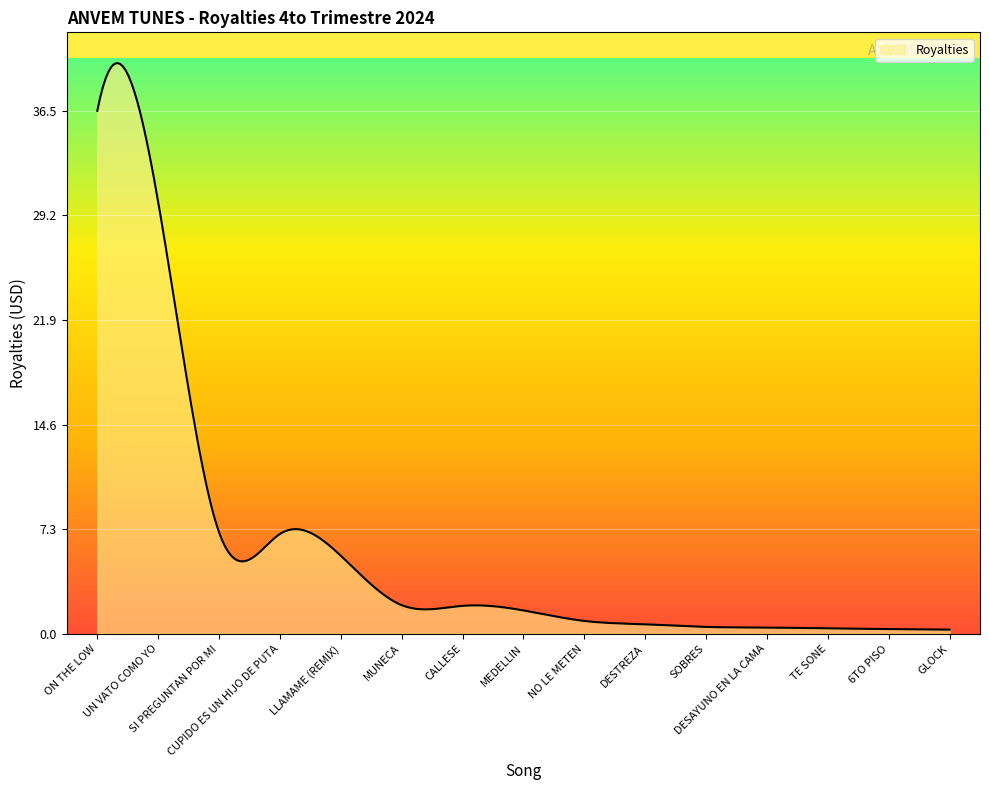

How many distinct data groups are displayed?

1